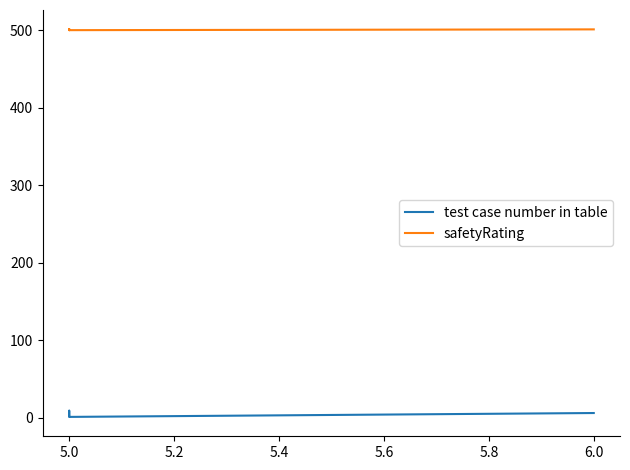

What are all the series names shown in the legend?

test case number in table, safetyRating